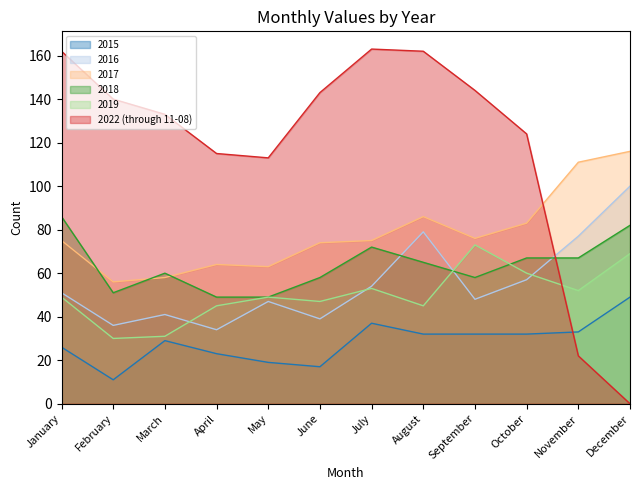

How many values in the 2022 (through 11-08) series are below 140?

6